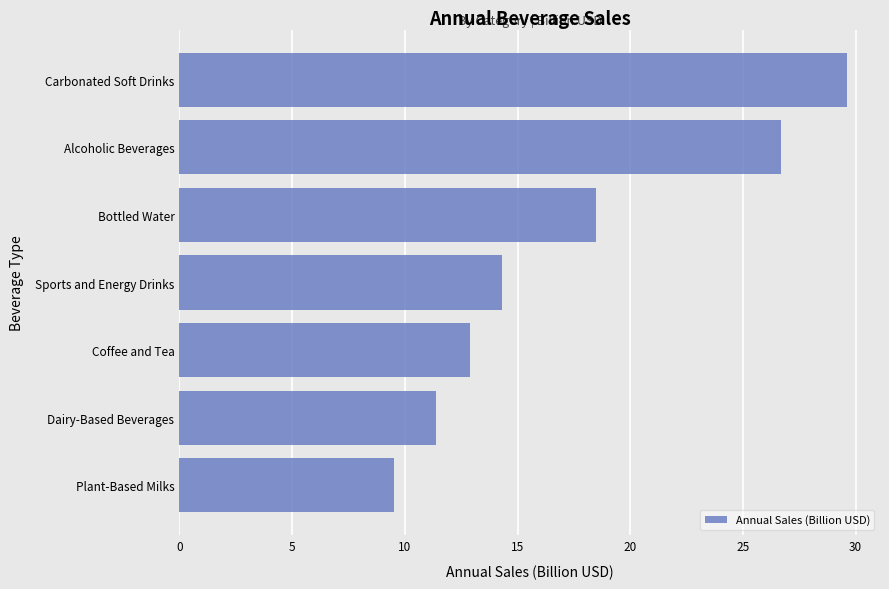

What is the sum of all values?

122.9